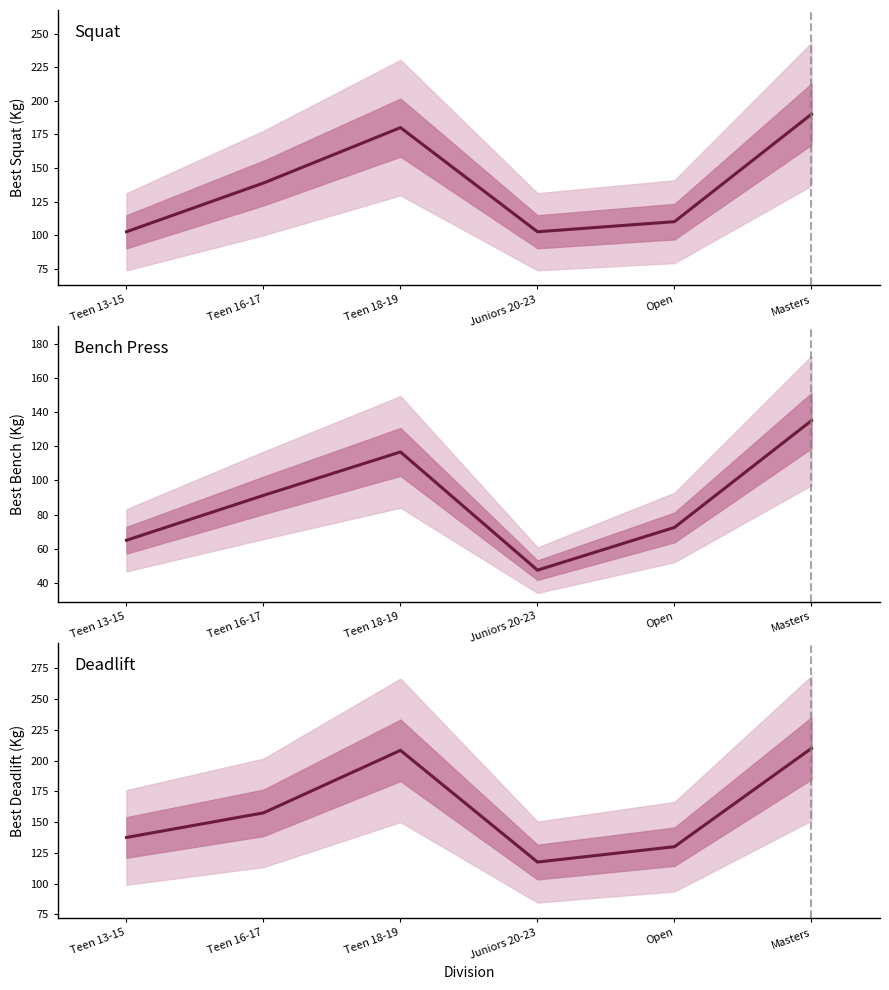

Is this an area chart (filled region under the line)?

No